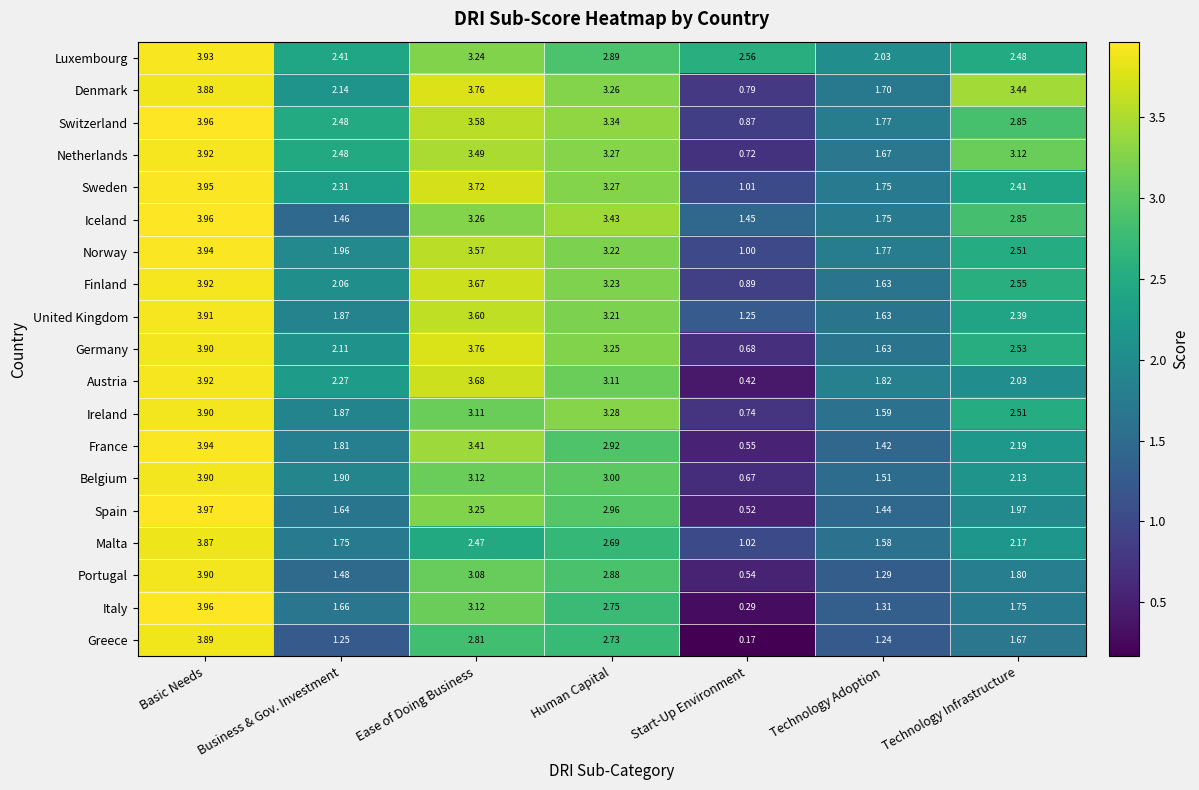

Where does the Netherlands series first go above 3?

Basic Needs